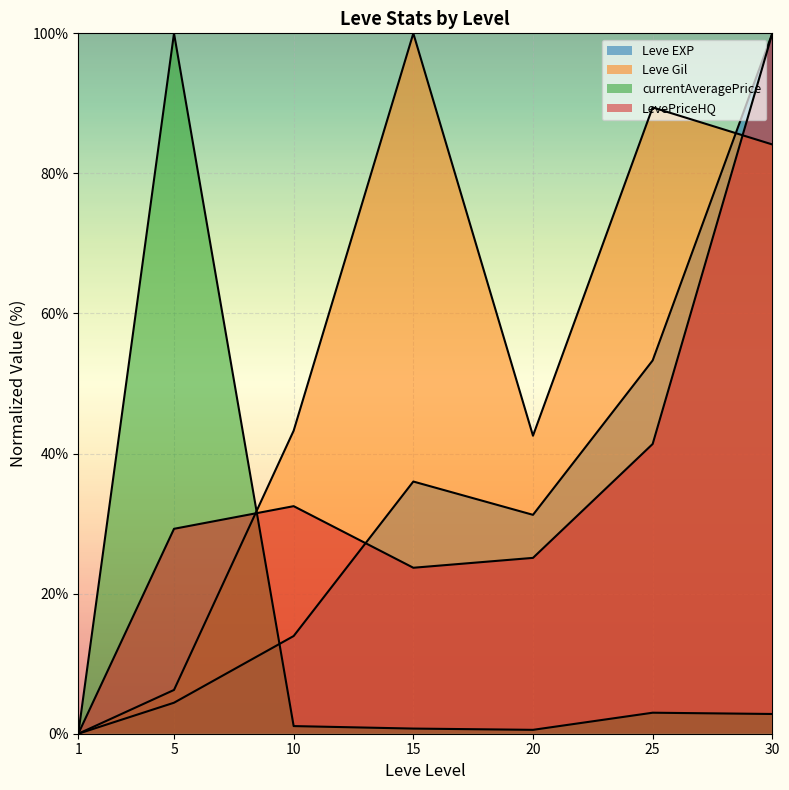

Between which two adjacent categories do Leve Gil and Leve EXP first intersect?

25 and 30